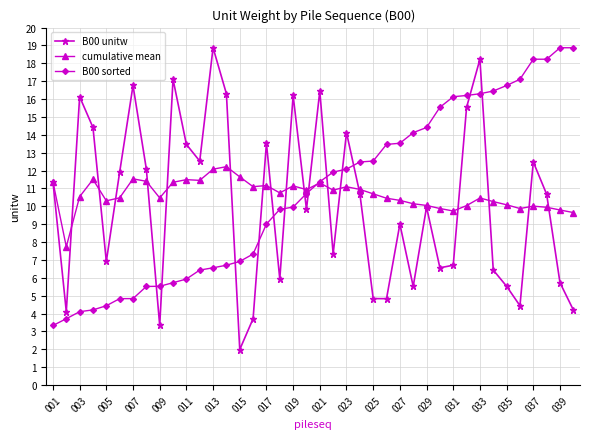

In cumulative mean, how many points are lower than both neighbors (excluding endpoints)?

10